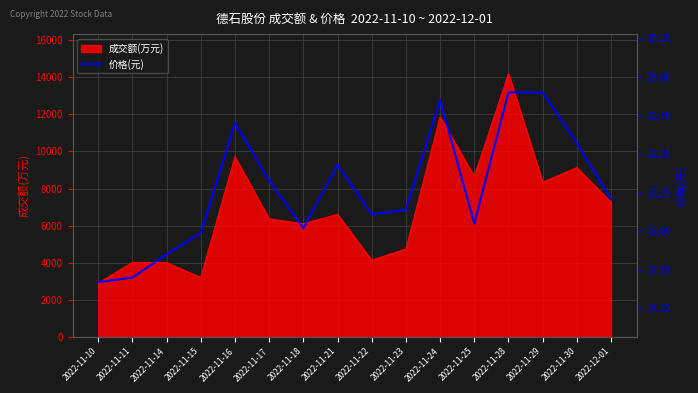

Reading left to right, what are all the values shown in this chart?

2022-11-10=17.7	2022-11-11=17.7	2022-11-14=17.9	2022-11-15=18.0	2022-11-16=18.7	2022-11-17=18.3	2022-11-18=18.0	2022-11-21=18.4	2022-11-22=18.1	2022-11-23=18.1	2022-11-24=18.9	2022-11-25=18.1	2022-11-28=18.9	2022-11-29=18.9	2022-11-30=18.6	2022-12-01=18.2